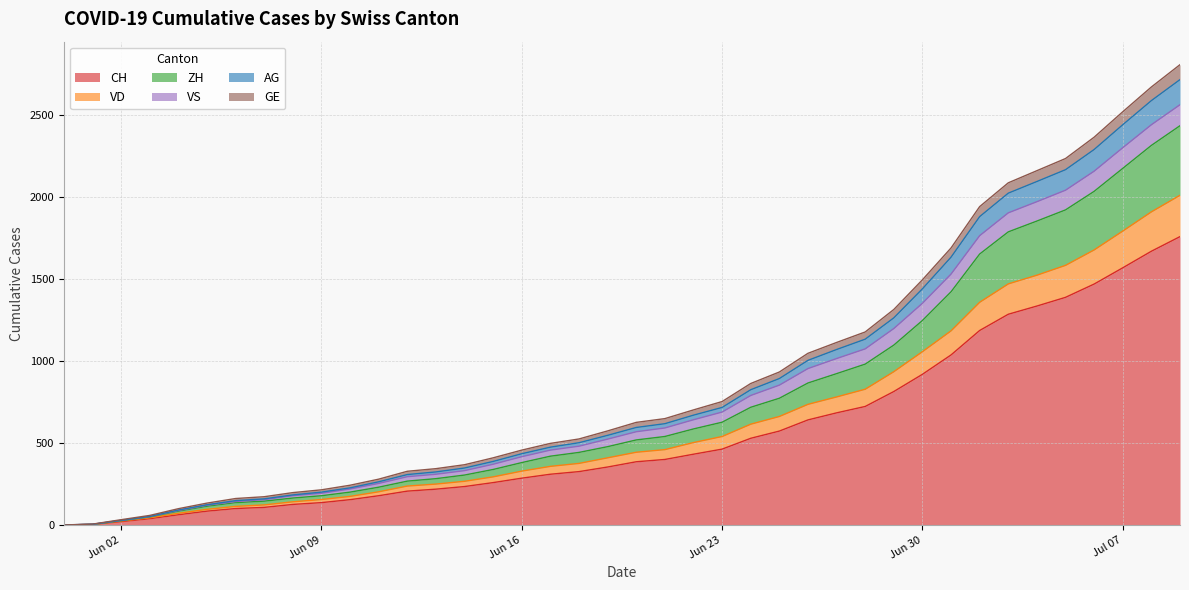

True or false: AG and VD intersect in this chart.

False